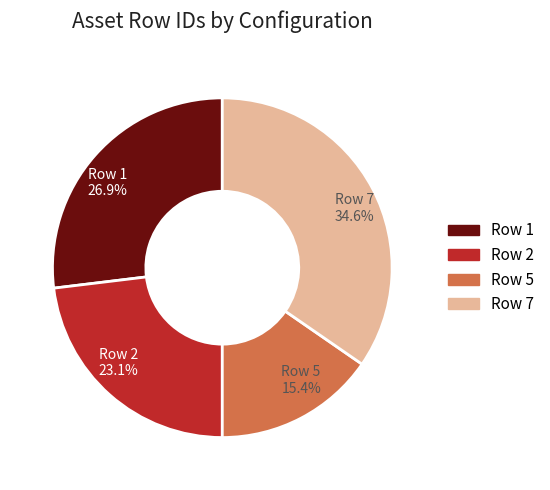

How many segments does this pie chart have?

4